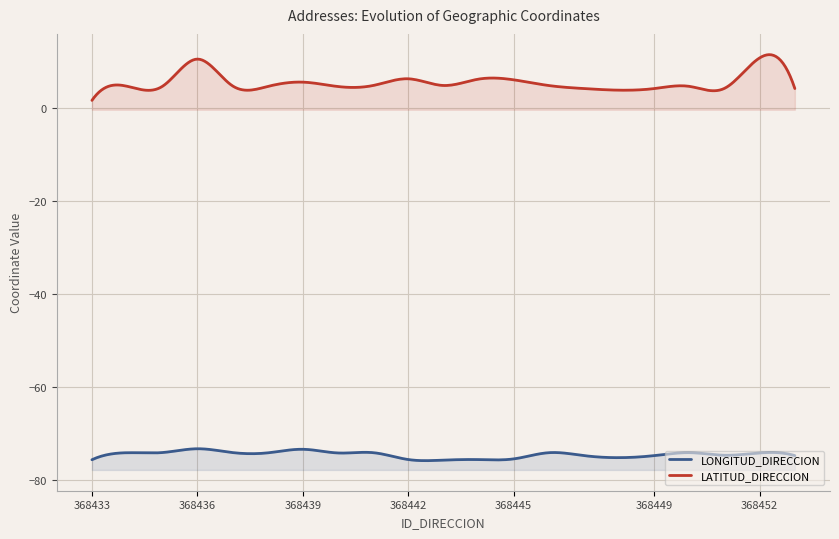

True or false: LONGITUD_DIRECCION has a value of -74.2 at 368440.

True